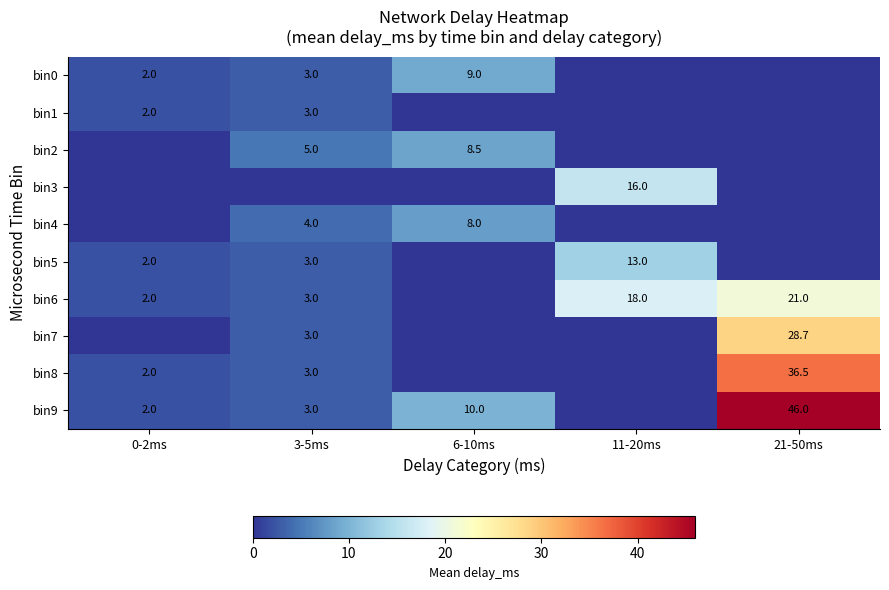

The value of bin8 at 3-5ms is 3.0. True or false?

True